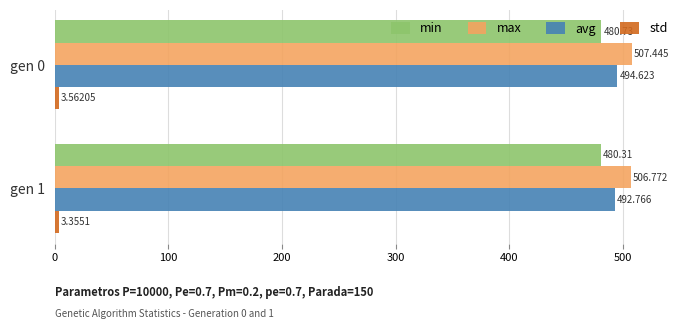

Count the max values in the range 506 to 507.

1